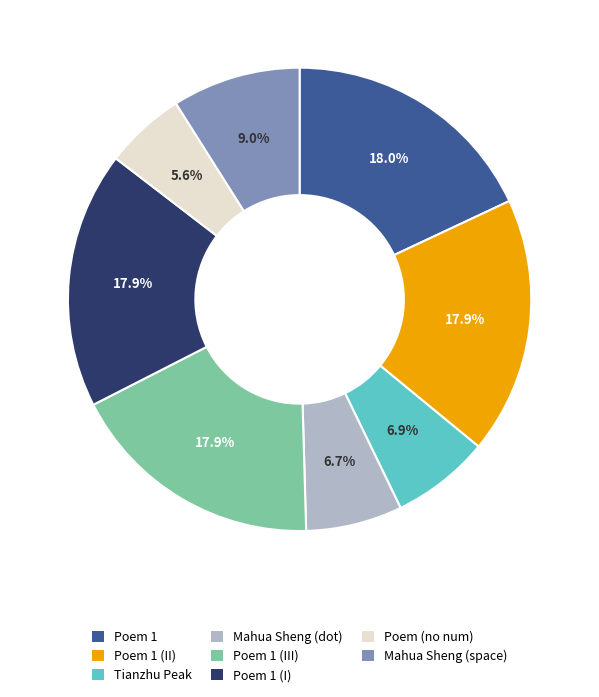

Do Poem (no num) and Tianzhu Peak together represent more than half of the pie?

No